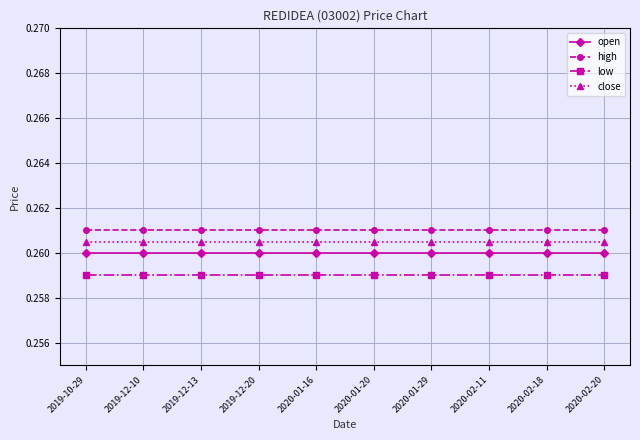

How many lines are shown in the chart?

4